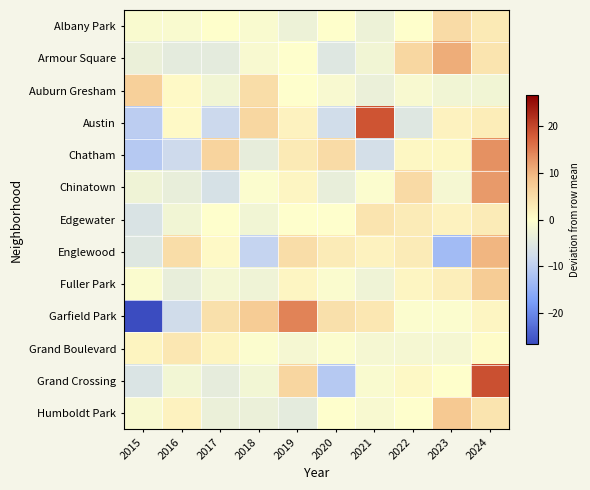

What is the difference between the highest and lowest values at 2023?

24.0